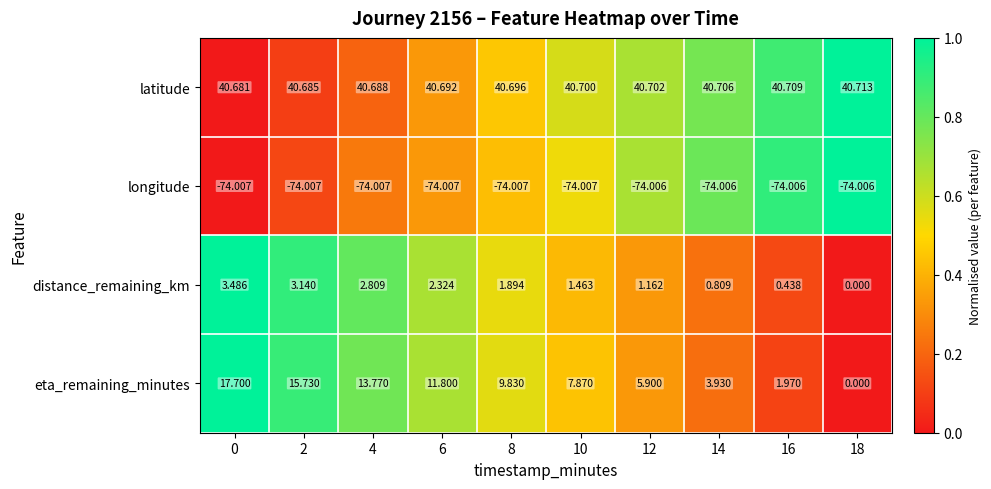

Which series has the largest range (max minus min)?

eta_remaining_minutes